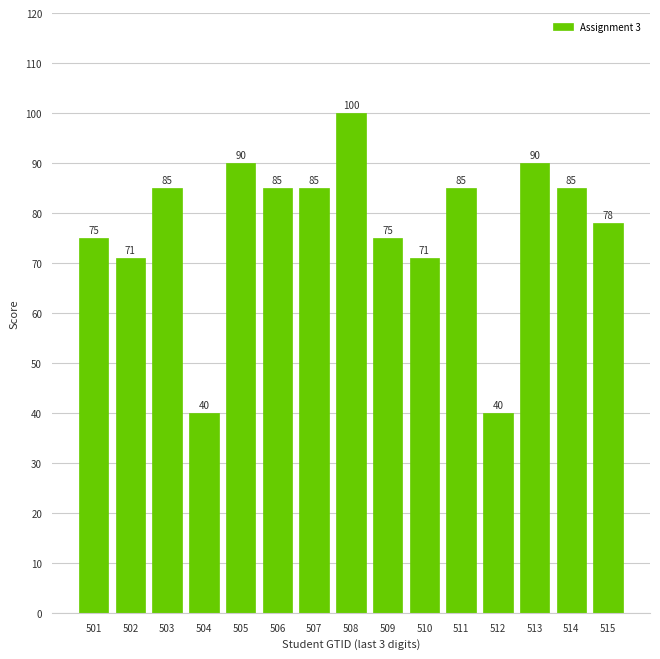

What is the difference between the maximum and minimum values?

60